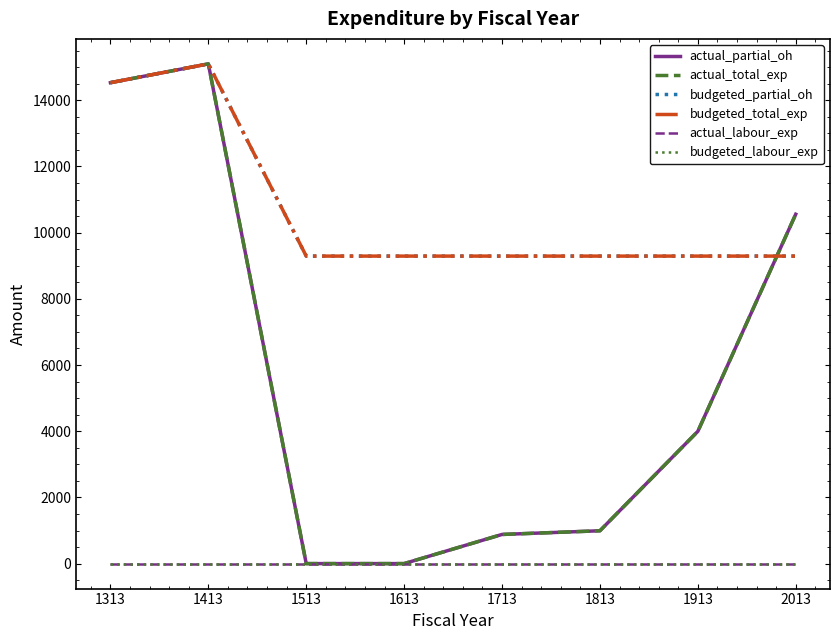

In actual_partial_oh, how many points are higher than both neighbors (excluding endpoints)?

1